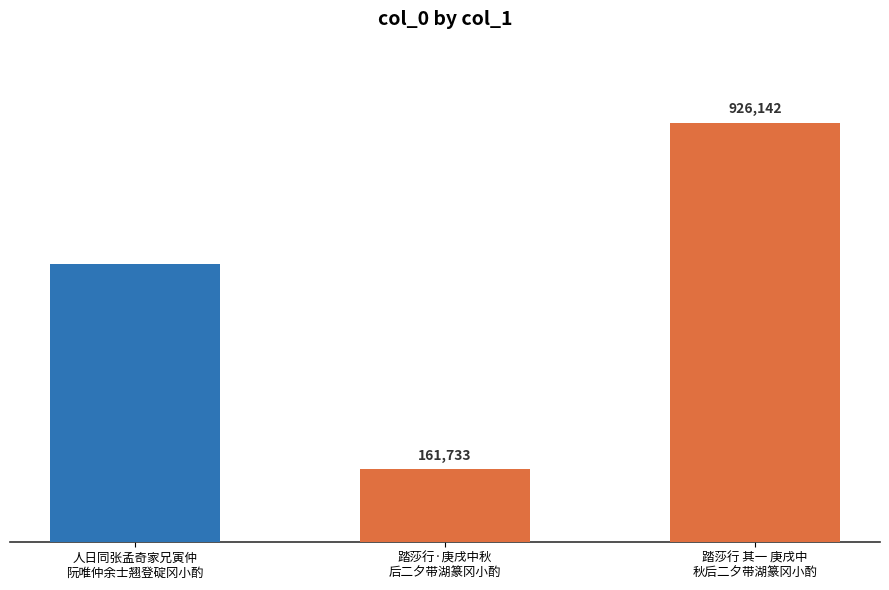

What is the sum of the values at 人日同张孟奇家兄寅仲
阮唯仲余士翘登碇冈小酌 and 踏莎行 其一 庚戌中
秋后二夕带湖篆冈小酌?

1541088